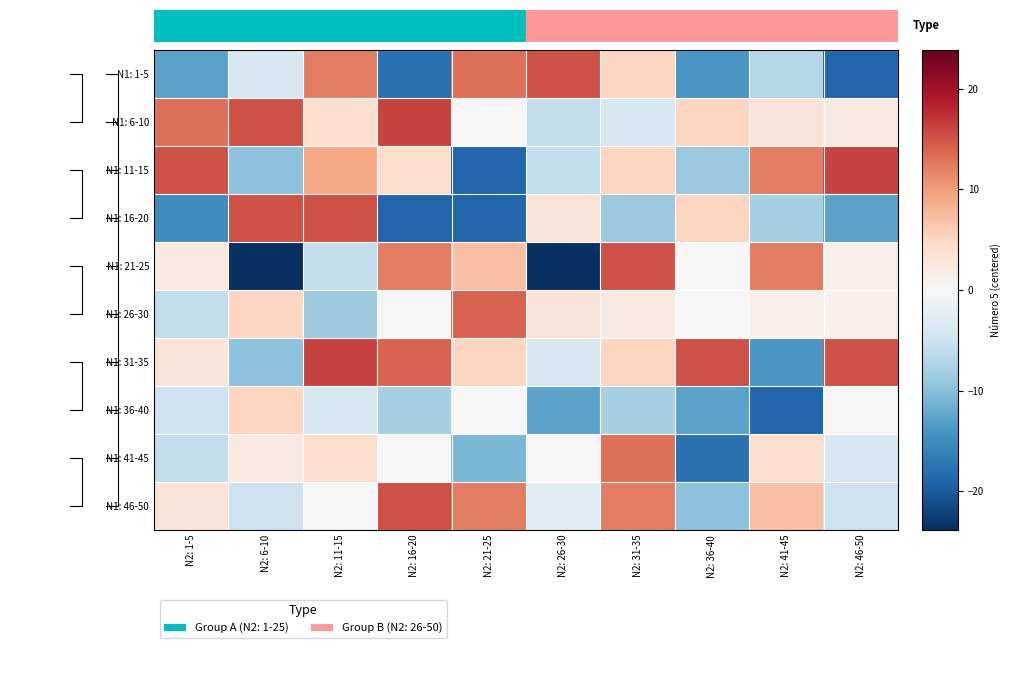

At which label is N1: 6-10 closest to 5?

N2: 36-40